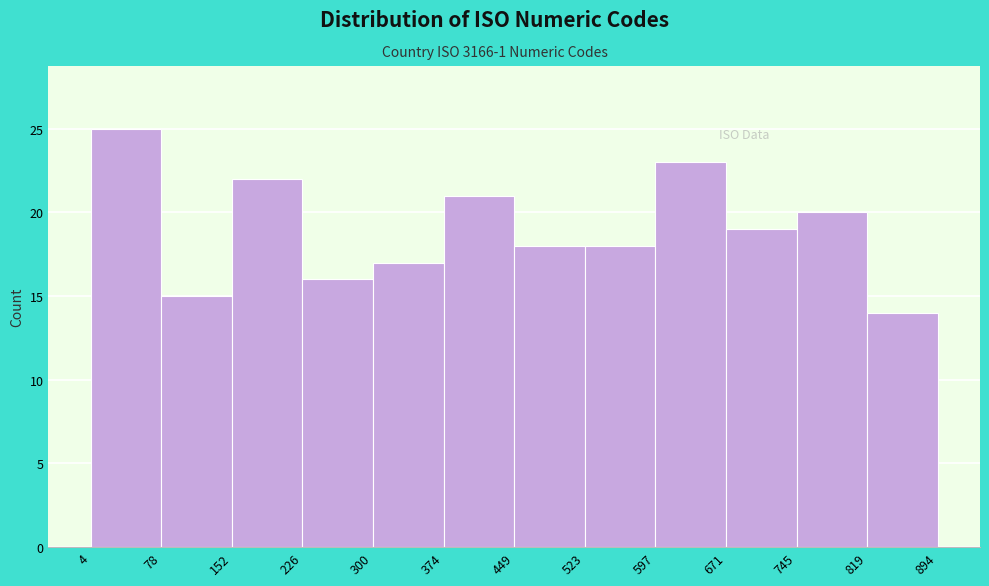

How tall is the bar that spans 671 to 745 on the x-axis? The values are not printed on the chart, so give them approximately, as read against the axis.

19